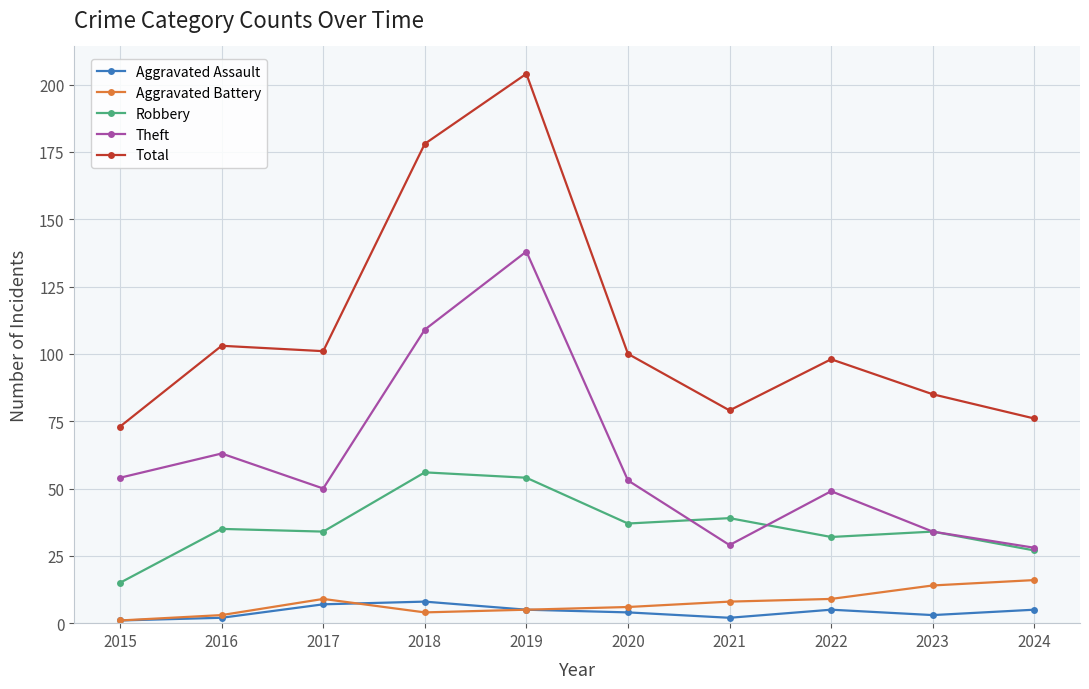

What is the lowest value of the Aggravated Assault series?

1